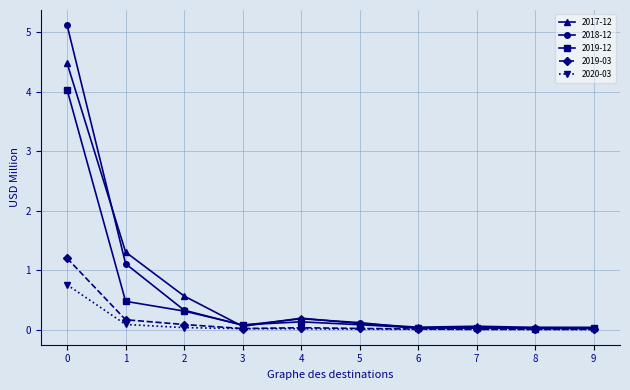

Which series has the widest spread of values?

2018-12